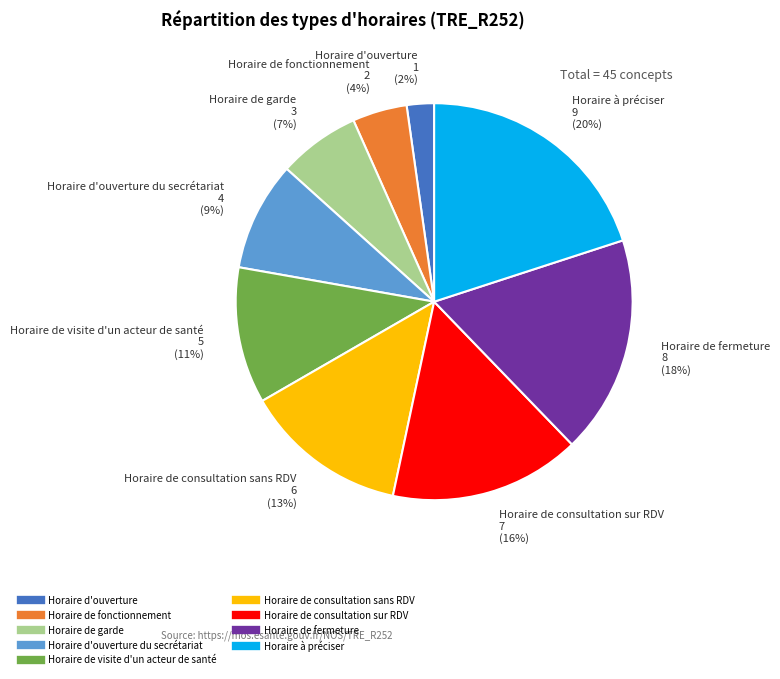

Count the number of slices in the pie.

9